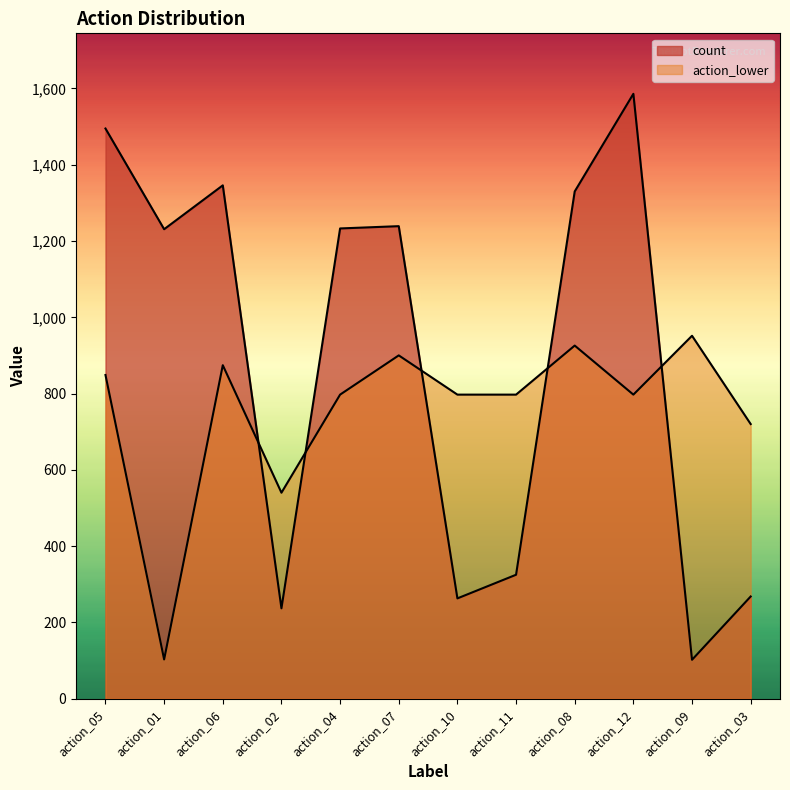

What are all the series names shown in the legend?

count, action_lower